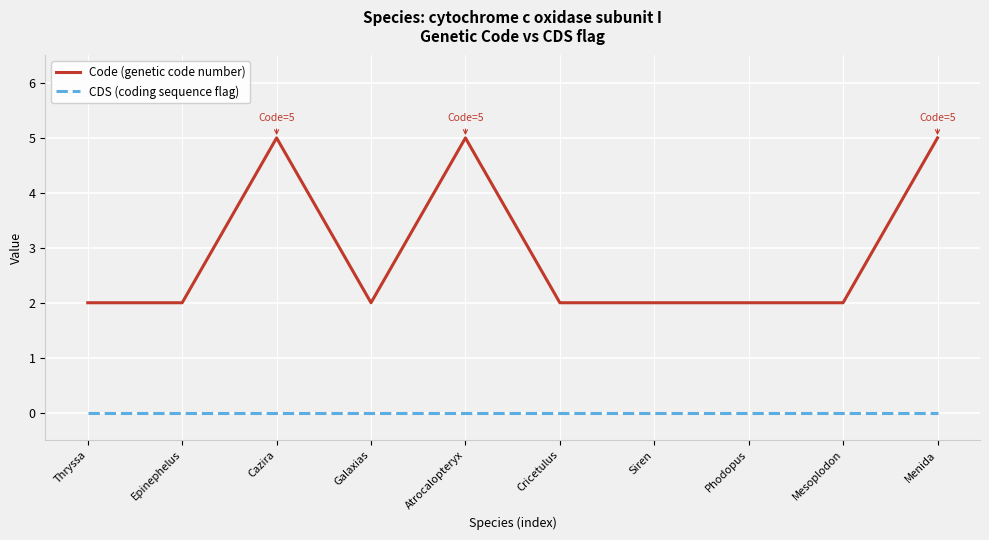

What is the difference between the Code (genetic code number) values at Atrocalopteryx and Cricetulus?

3